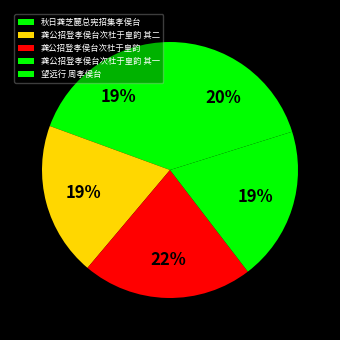

Which slice is the smallest?

秋日龚芝麓总宪招集孝侯台